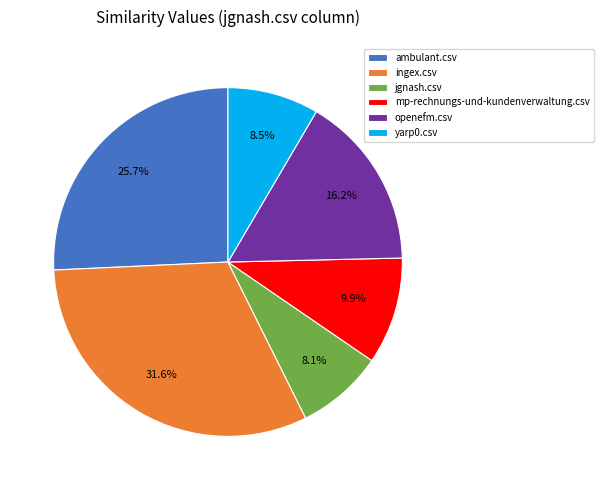

To the nearest percent, what percentage of the pie is jgnash.csv?

8%